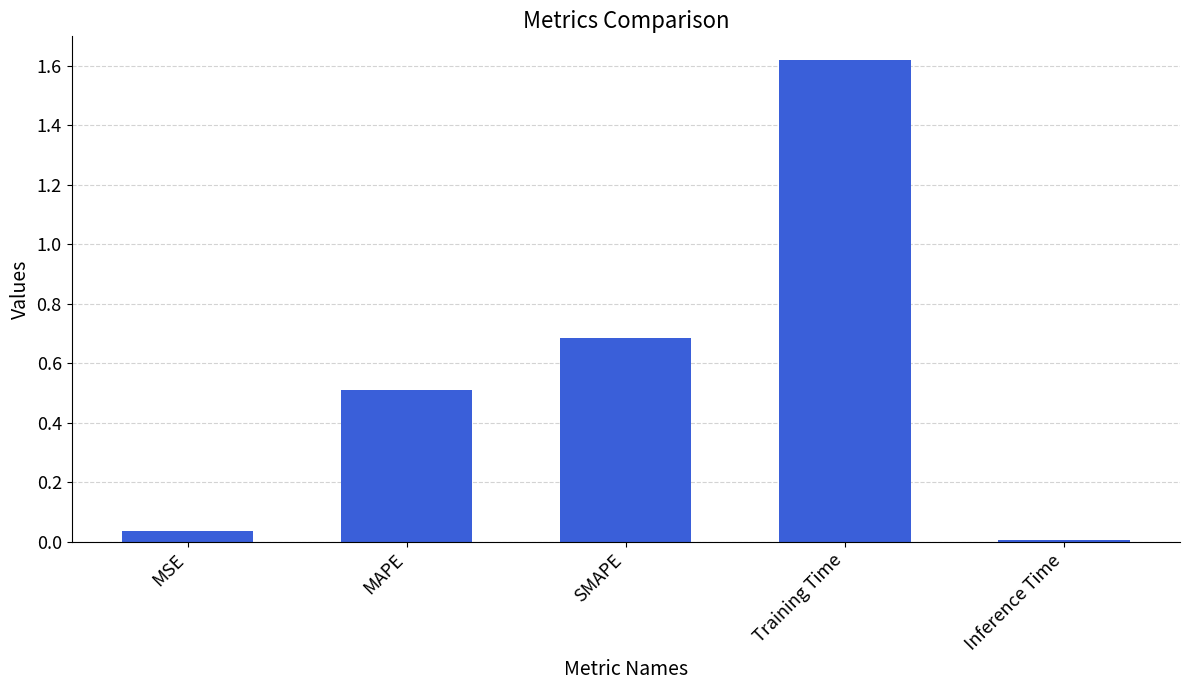

List the labels in order of value, largest first.

Training Time, SMAPE, MAPE, MSE, Inference Time